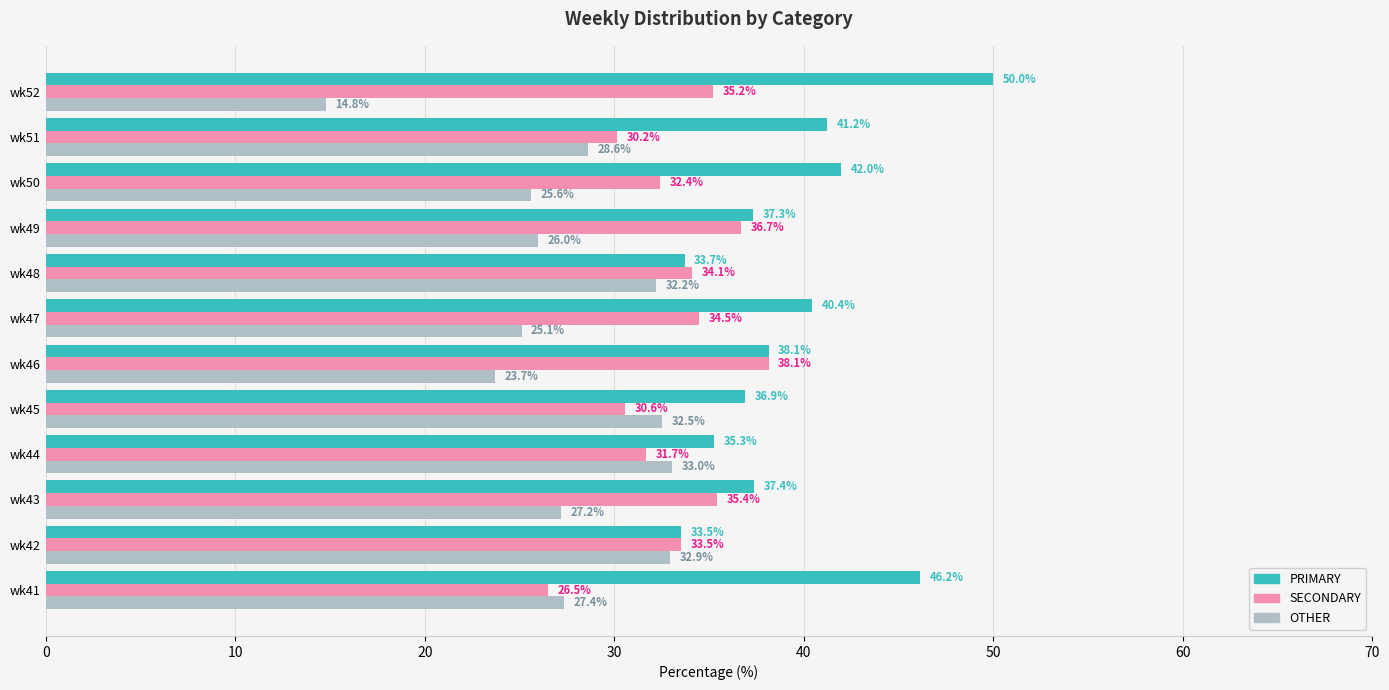

The value of SECONDARY at wk52 is 19.7. True or false?

False